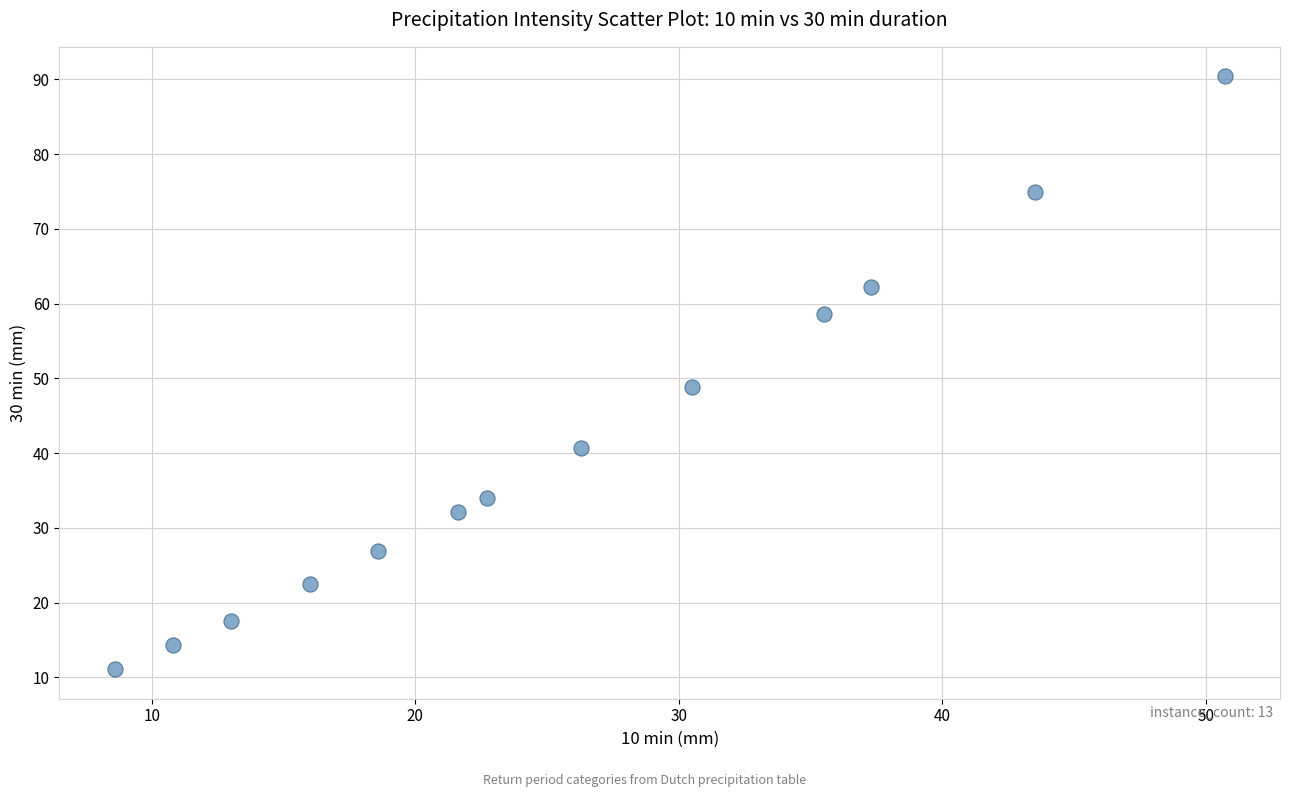

What is the range of X values (max minus min)?

42.1